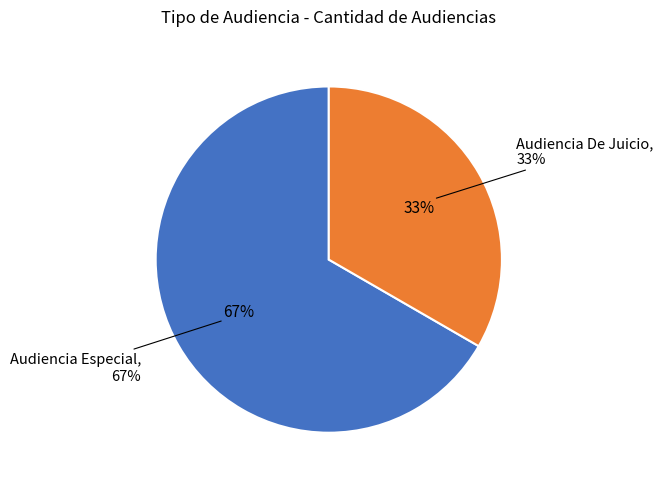

Approximately how many times larger is the value at Audiencia Especial compared to Audiencia De Juicio?

2.0